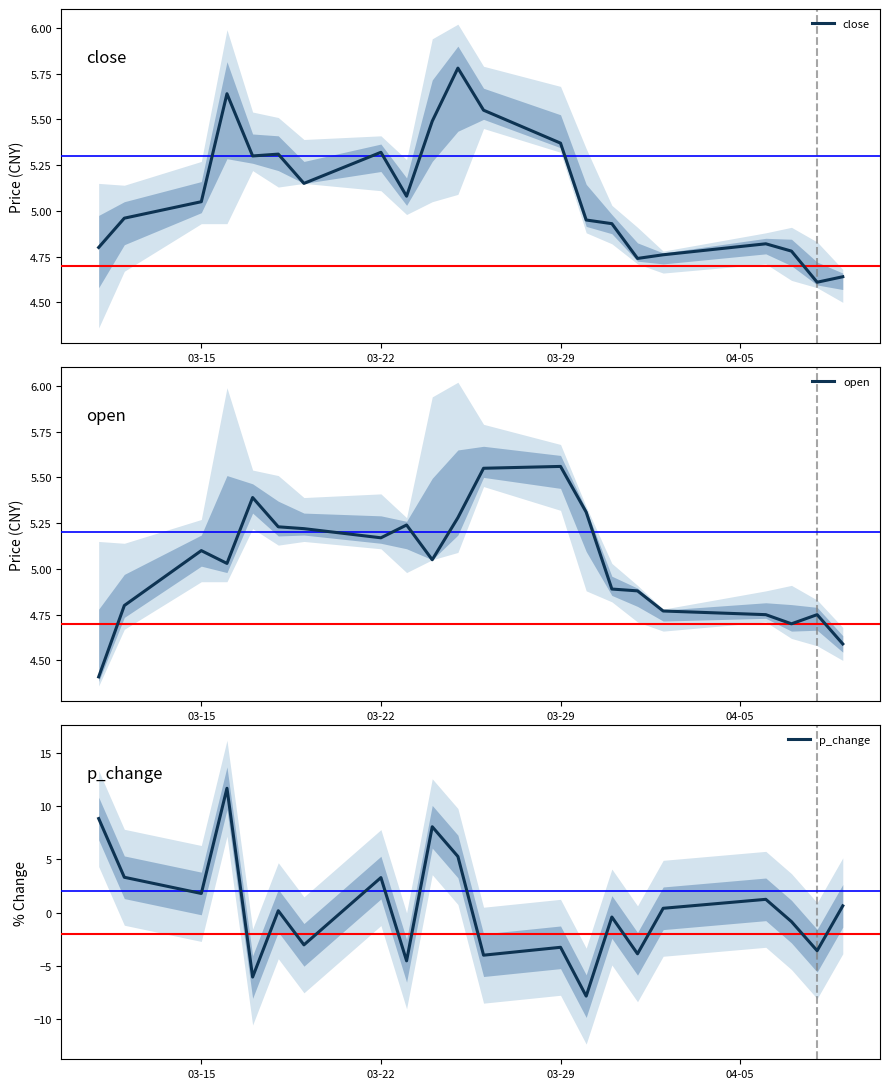

At which label does close first exceed 5?

03-15